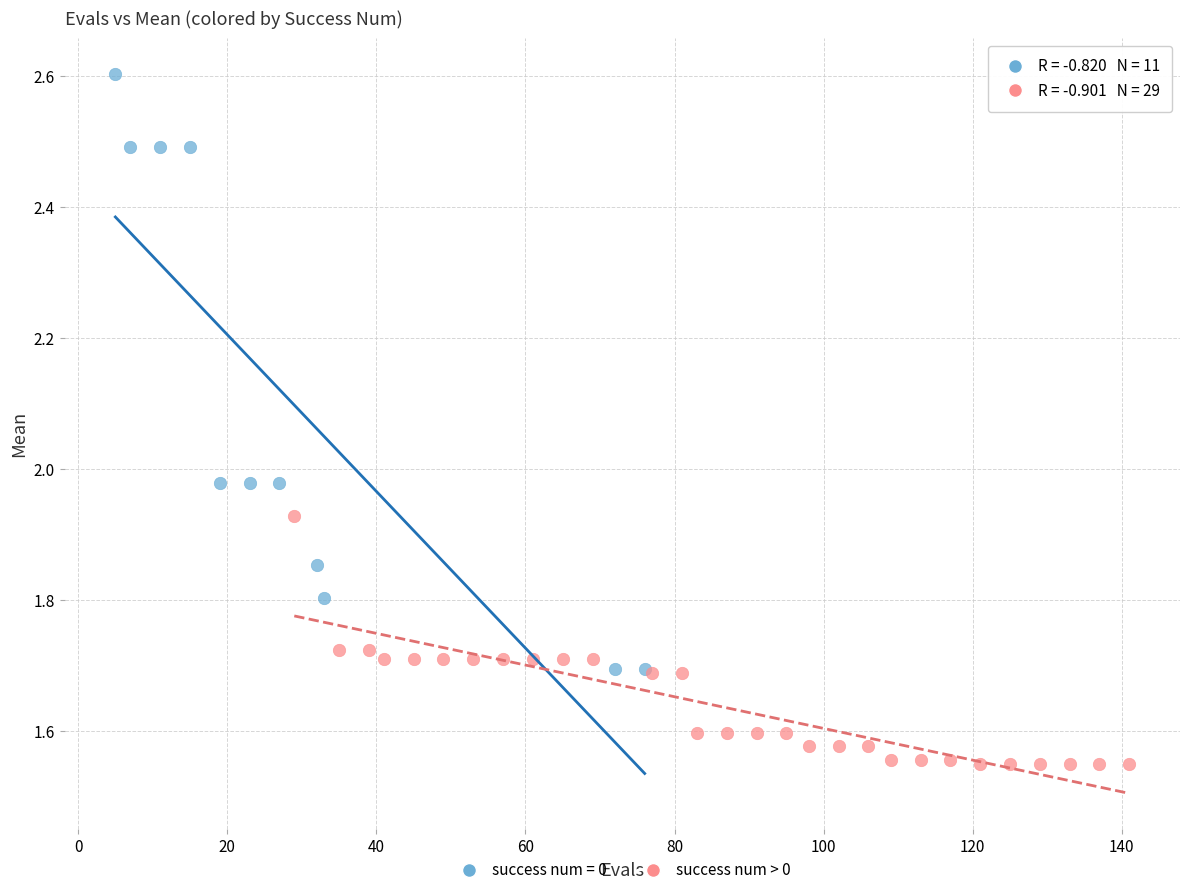

Which series has the widest spread of Y values?

success num = 0